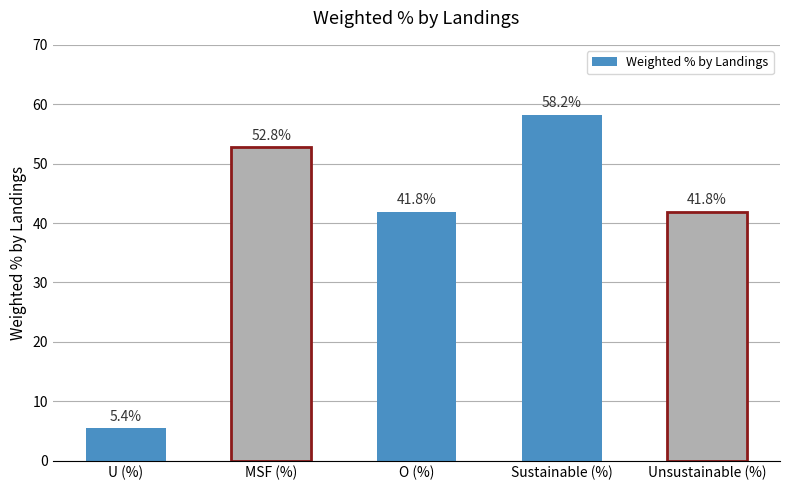

Does the chart contain any negative values?

No